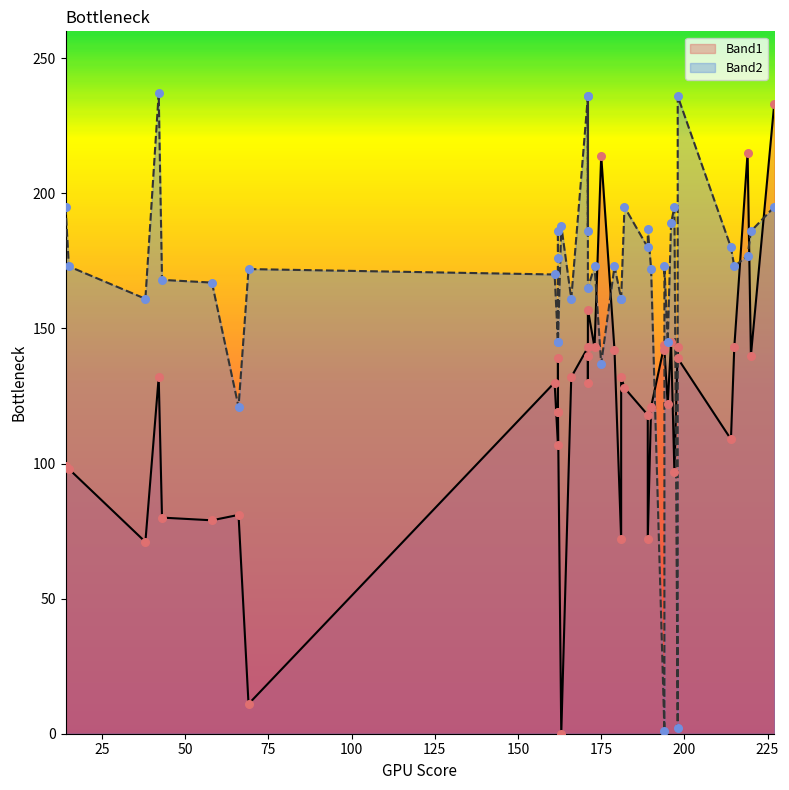

Which series contains the highest Y value?

Band2